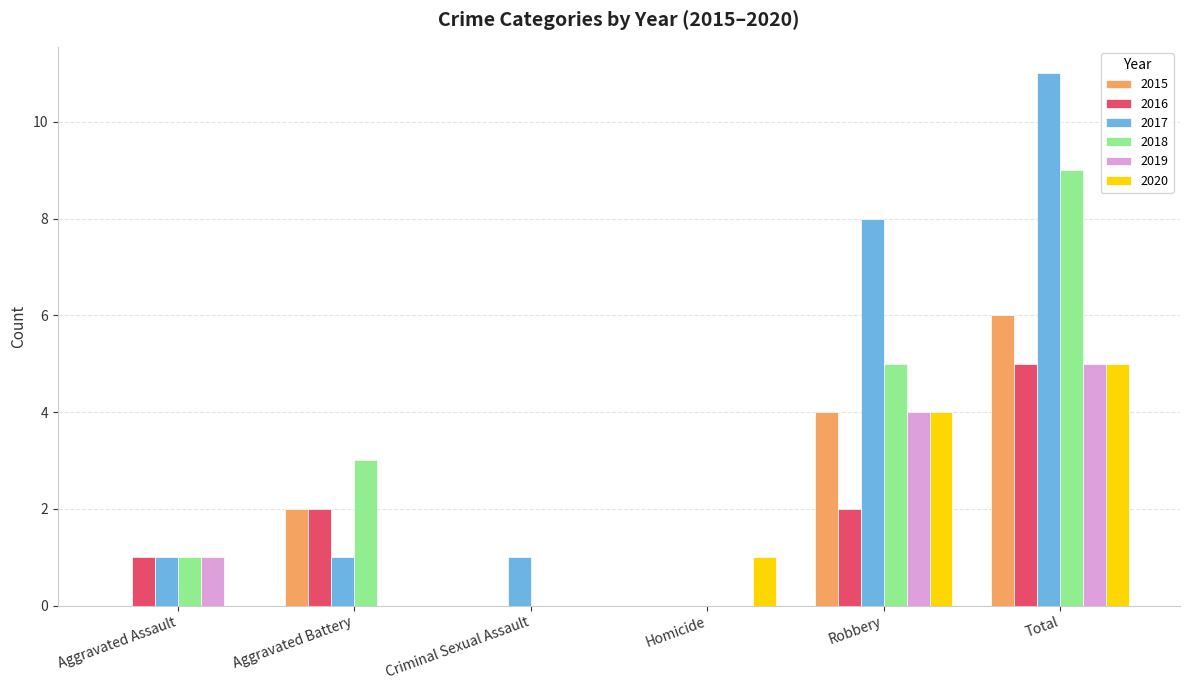

What is the total value across all series at Criminal Sexual Assault?

1